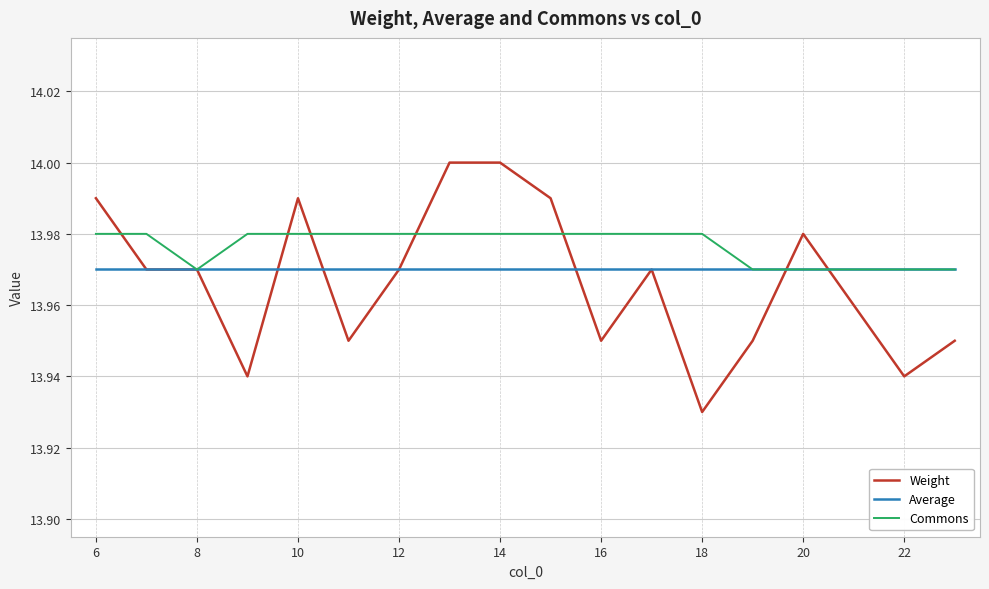

Rank the series by their maximum value, from highest to lowest.

Weight, Commons, Average